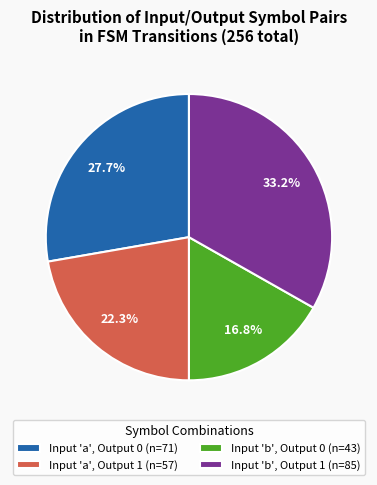

Combined, what portion of the pie is Input 'b', Output 1 (n=85) and Input 'b', Output 0 (n=43)?

50.0%